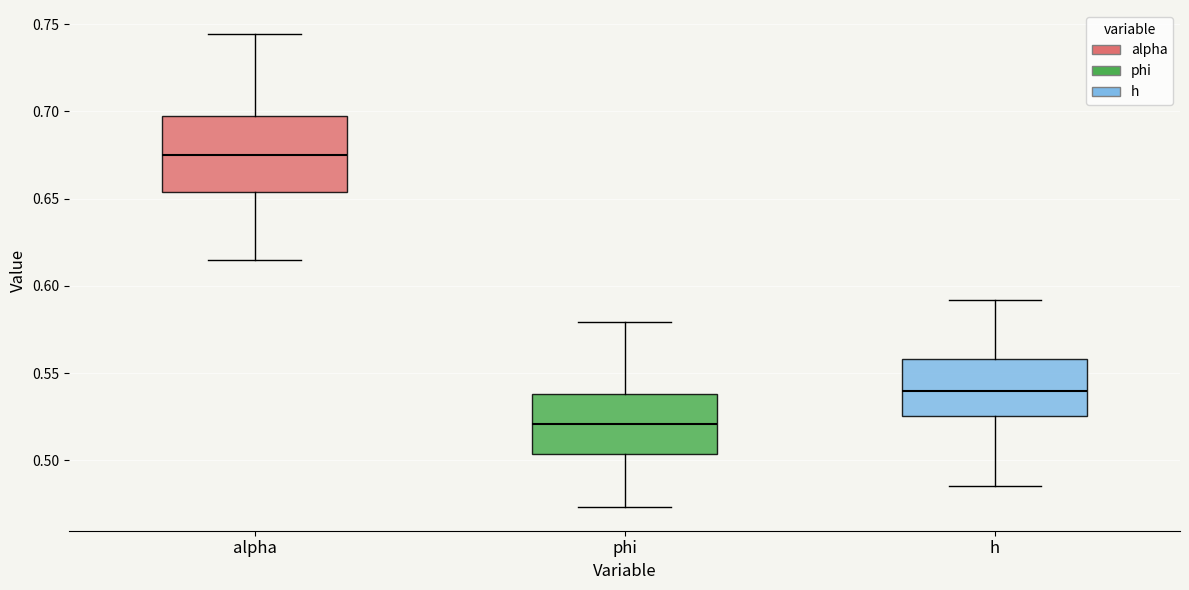

Reading left to right, read every box against the y-axis: the position of its median line, the range the box covers, and the ends of its whiskers. The values are not printed on the chart, so give them approximately, as read against the axis.

alpha: median 0.675, box 0.655 to 0.695, whiskers 0.615 to 0.745
phi: median 0.520, box 0.505 to 0.540, whiskers 0.475 to 0.580
h: median 0.540, box 0.525 to 0.560, whiskers 0.485 to 0.590